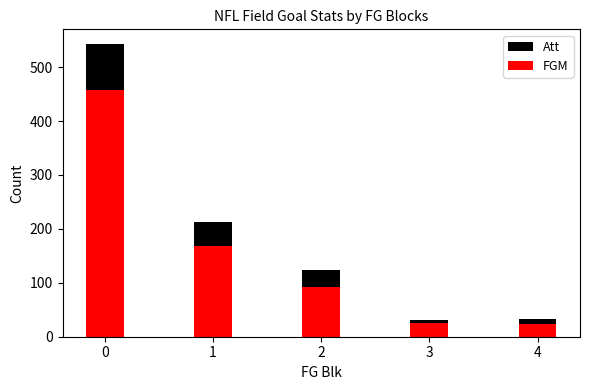

True or false: Att has a value of 212 at 1.

True